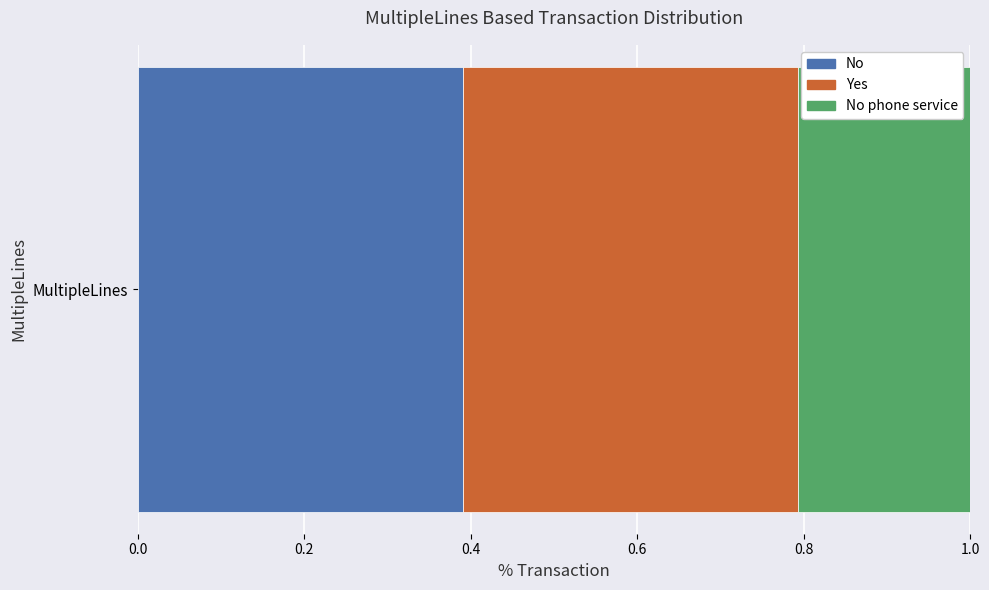

What is the minimum value for No?

0.4